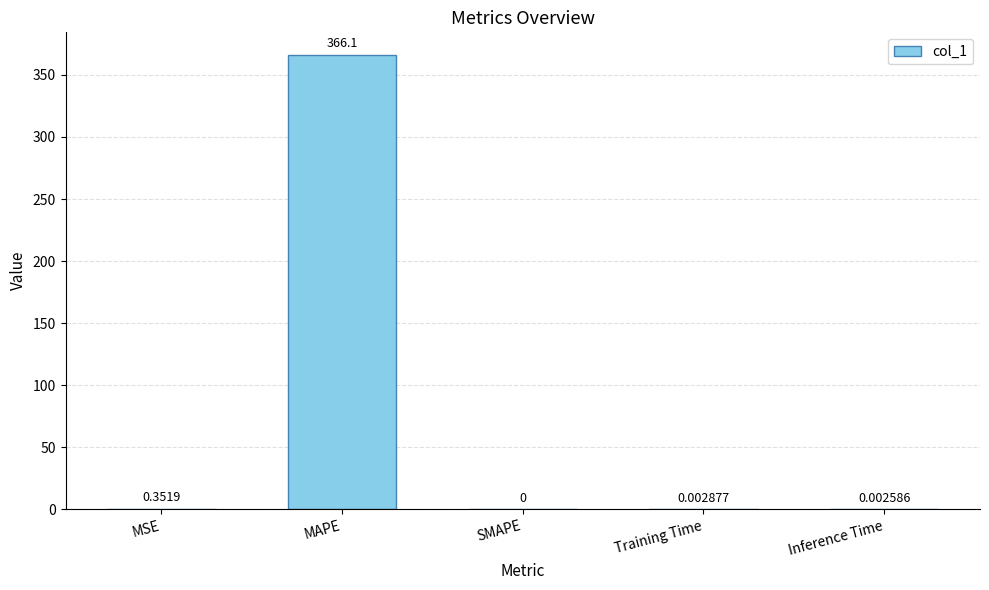

What is the change in value from MAPE to Inference Time?

-366.1